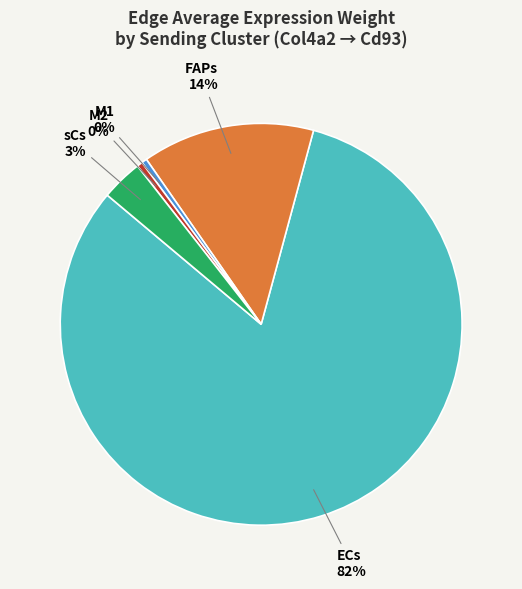

Is there any slice that represents more than half of the pie?

Yes